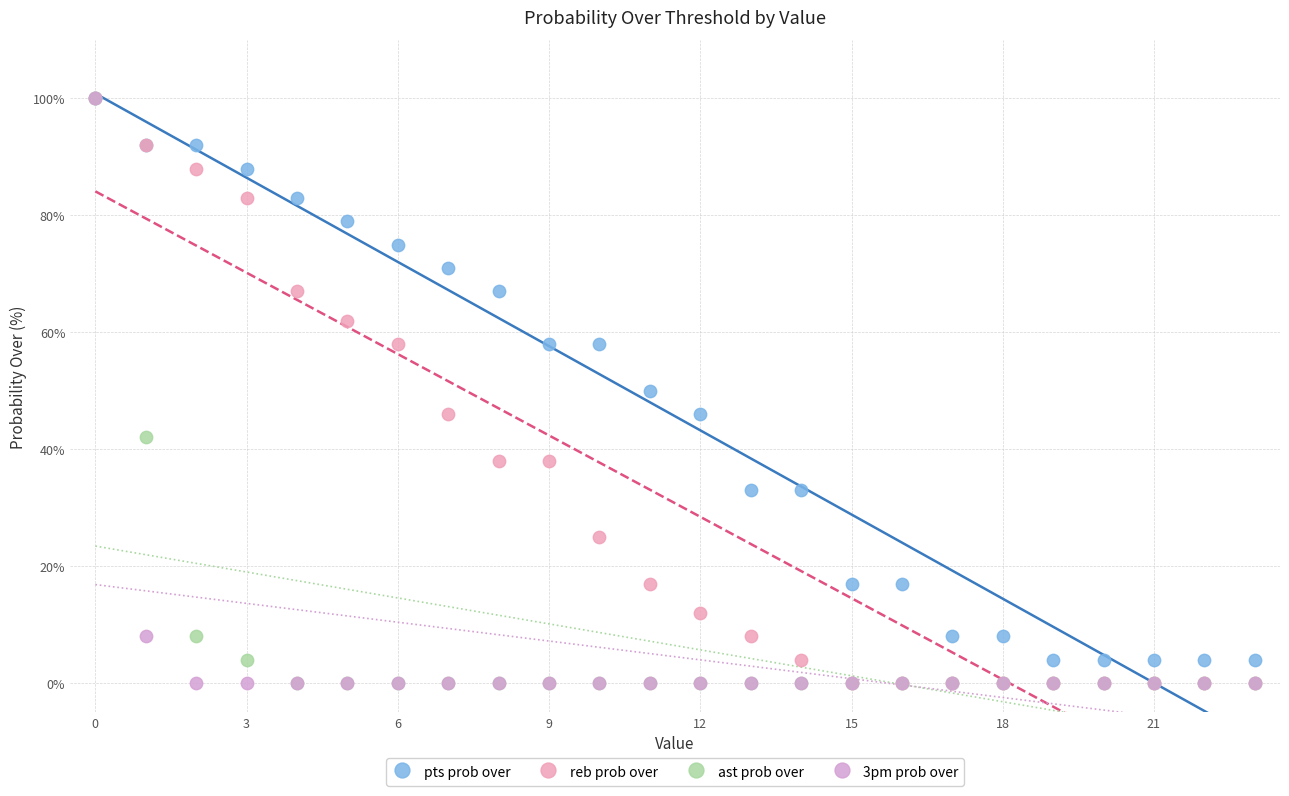

In the pts prob over series, what Y value is closest to 52?

50